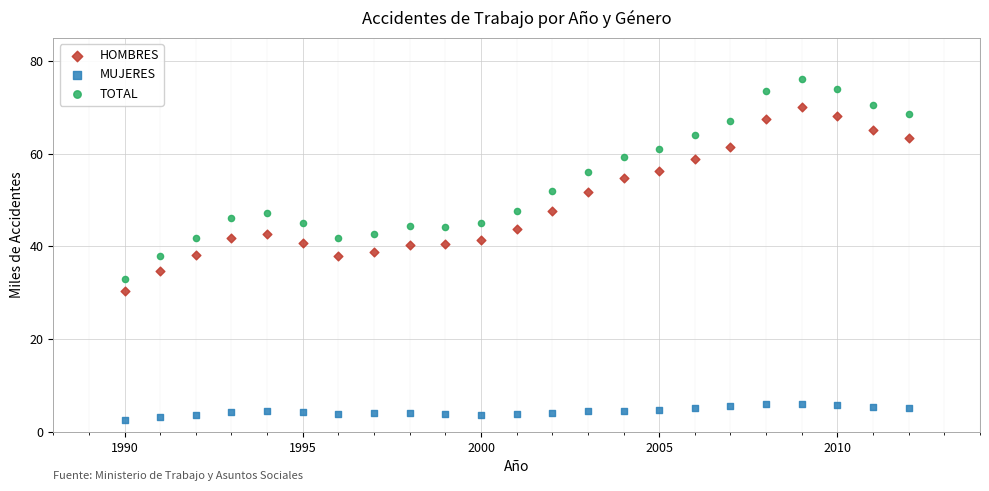

Which series has the widest spread of Y values?

TOTAL